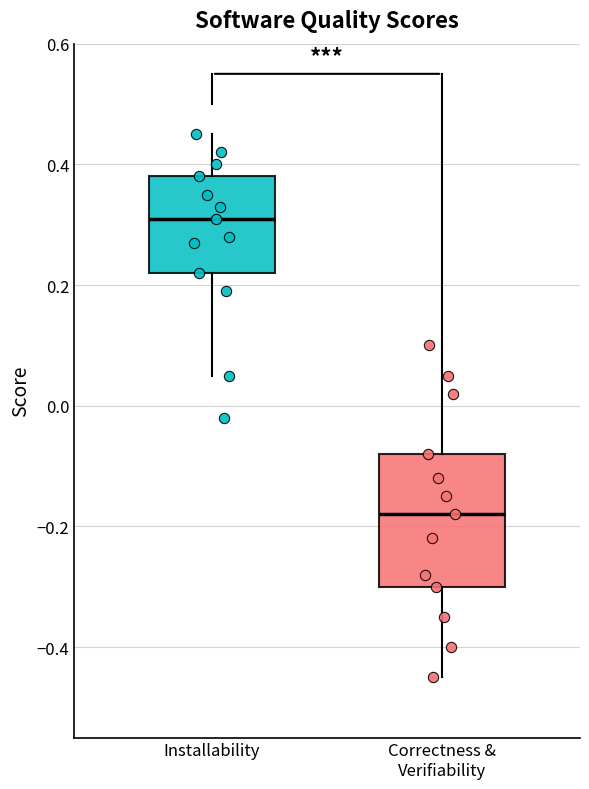

Which box is the tallest, from its lower edge to its upper edge?

Correctness & Verifiability